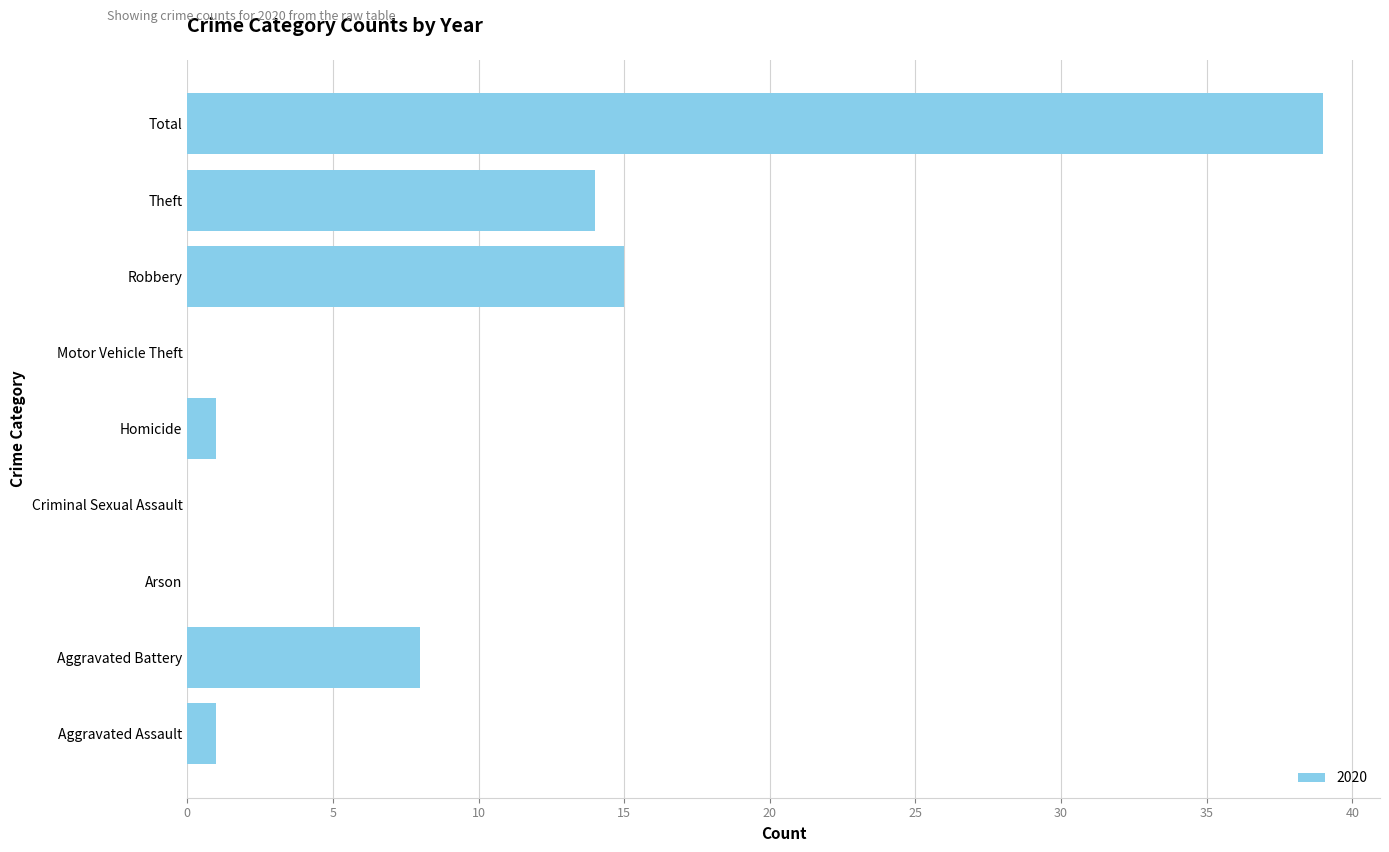

Reading top to bottom, what are all the values shown in this chart?

Total=39	Theft=14	Robbery=15	Motor Vehicle Theft=0	Homicide=1	Criminal Sexual Assault=0	Arson=0	Aggravated Battery=8	Aggravated Assault=1